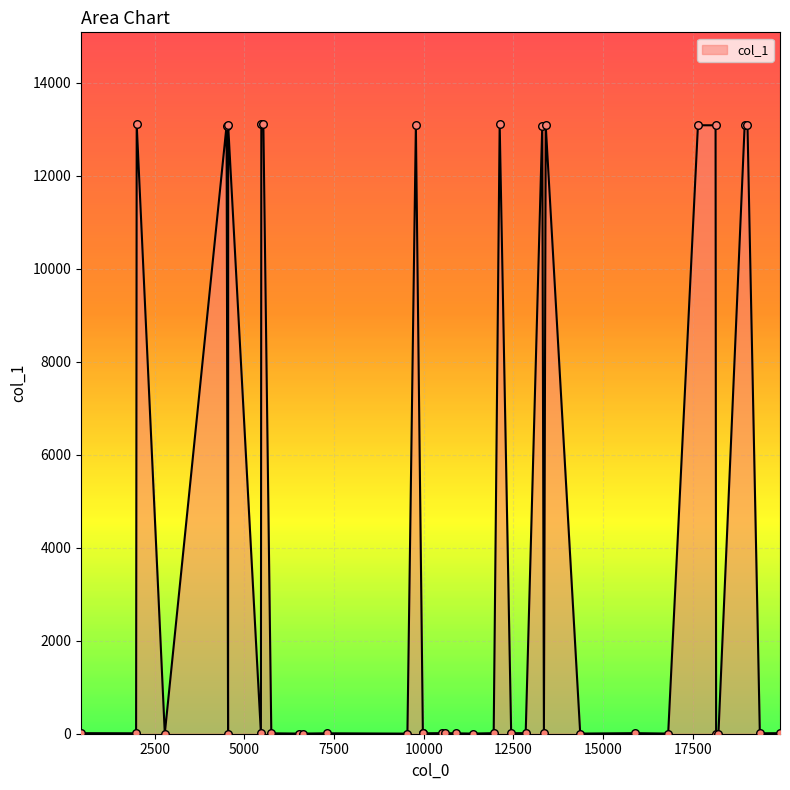

What is the maximum value shown in the chart?

13112